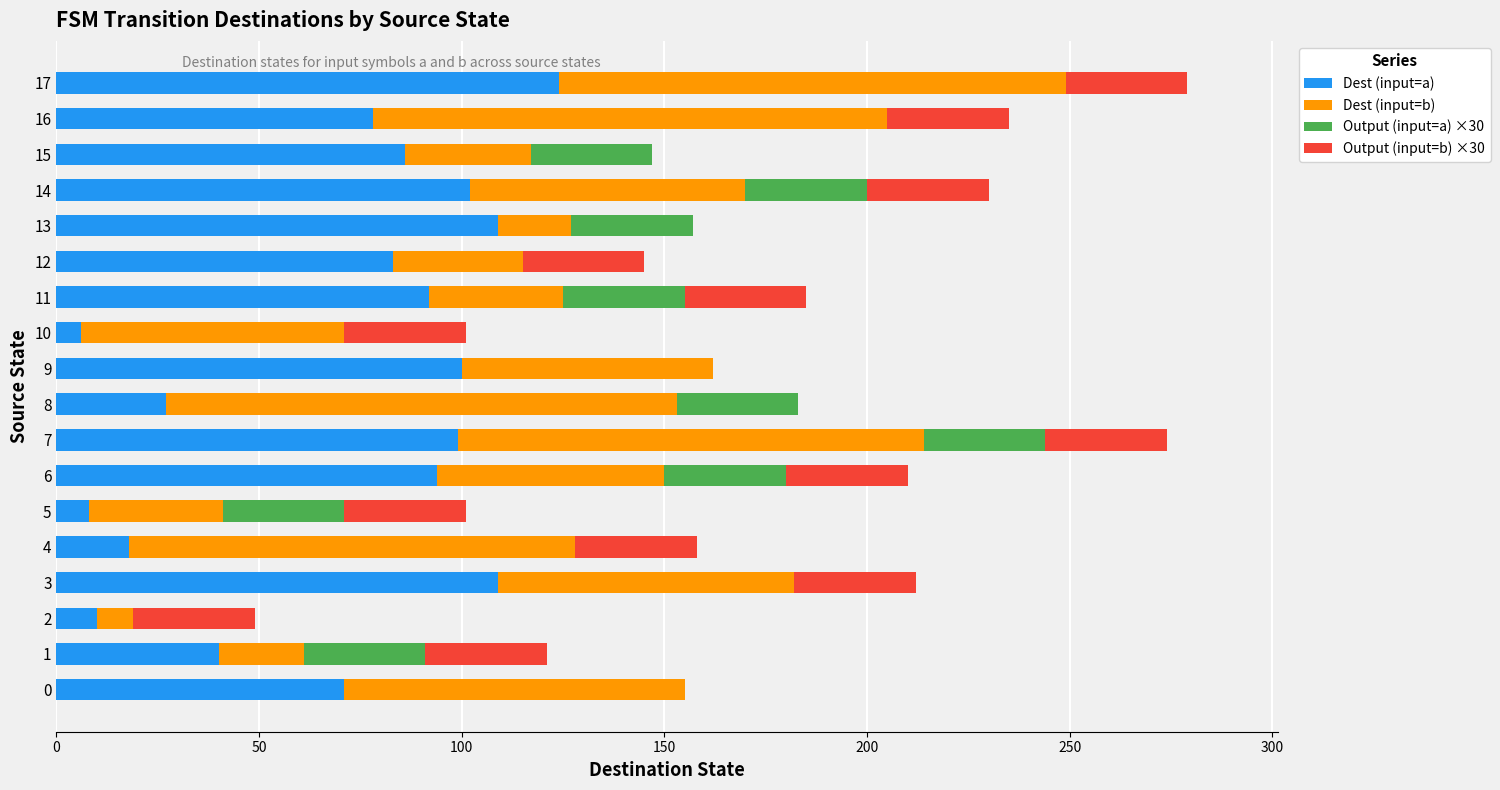

What is the maximum value for Dest (input=a)?

124